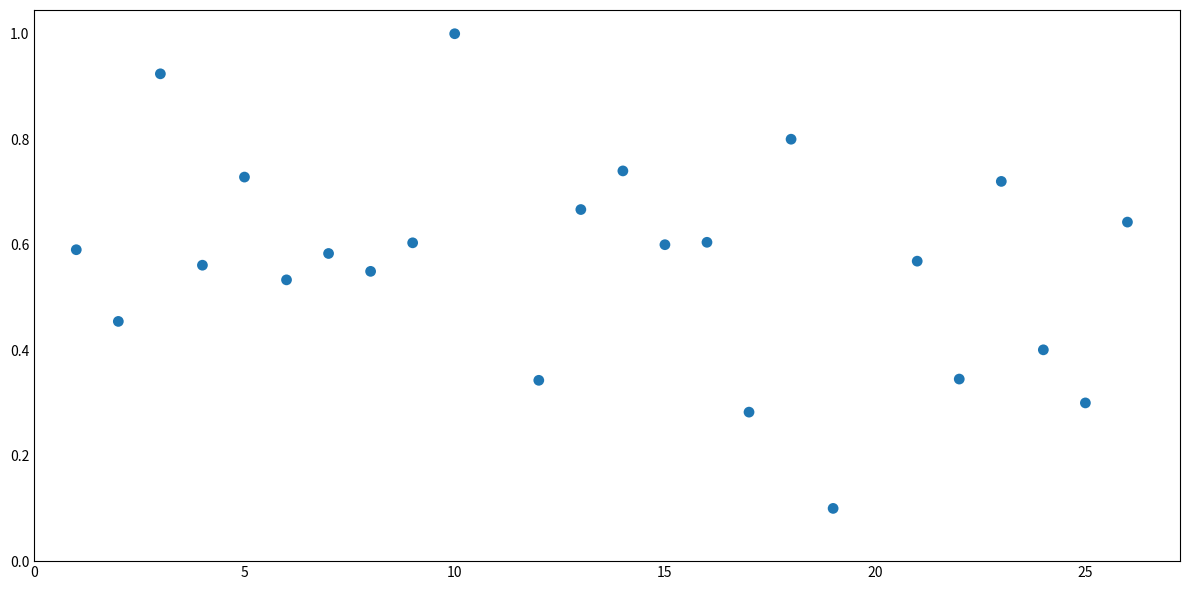

What is the range of X values (max minus min)?

25.0